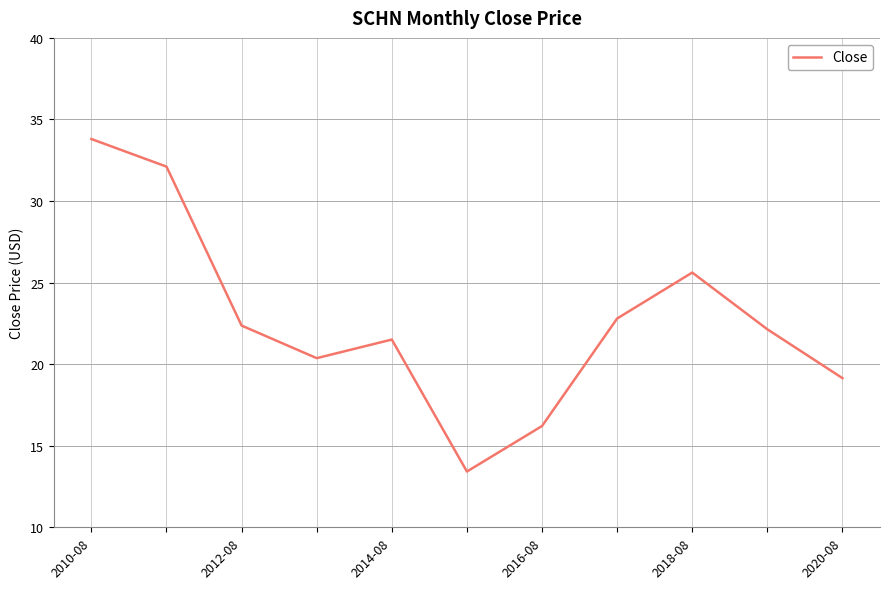

What is the minimum value shown in the chart?

13.4